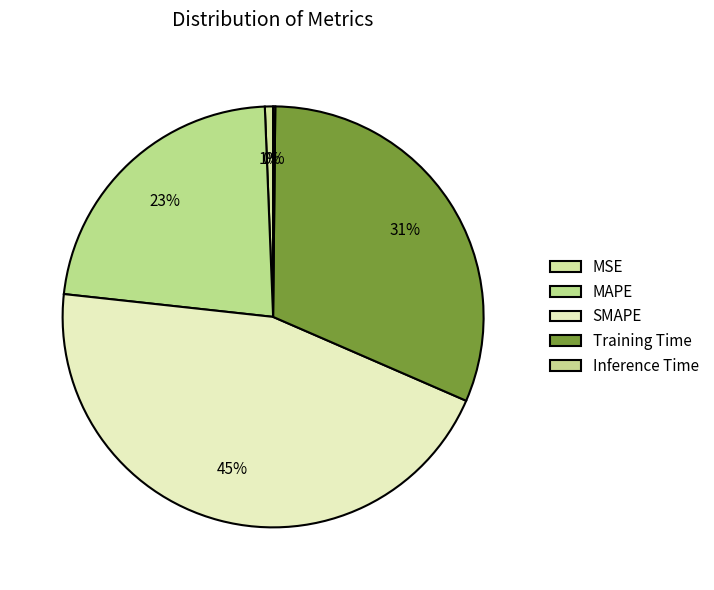

To the nearest percent, what is the combined percentage of MAPE and MSE?

23%